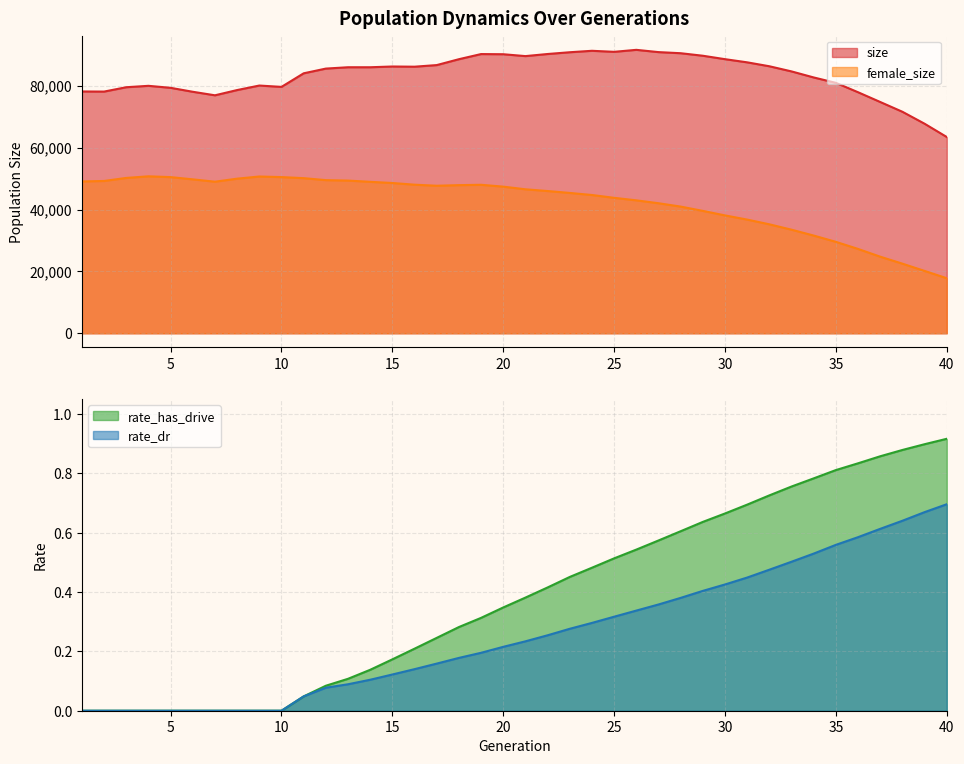

At how many categories does at least one series exceed 56323?

40